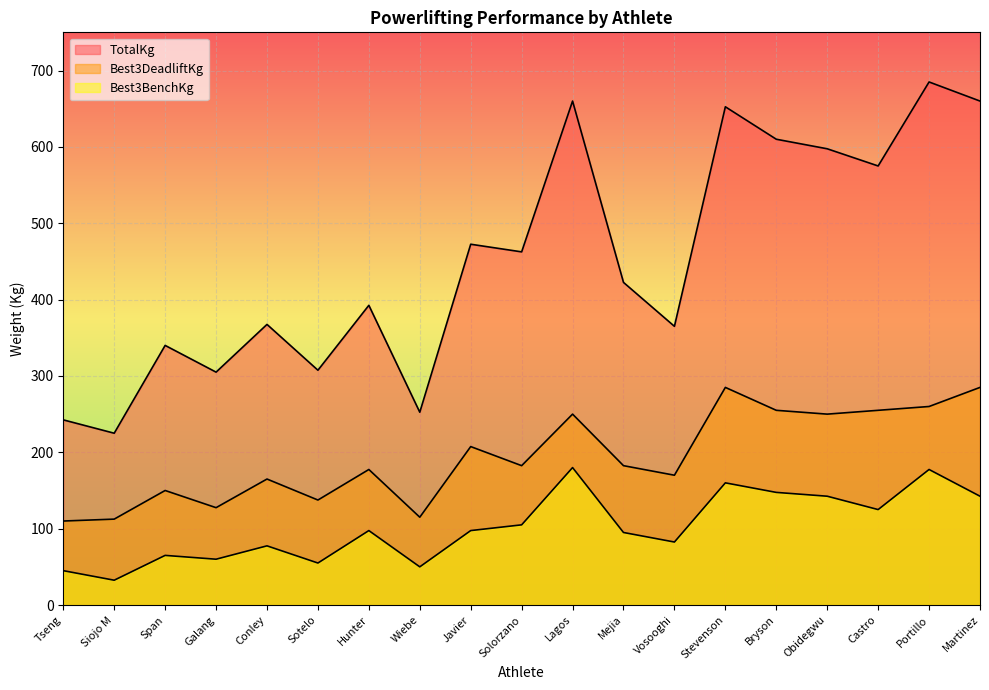

The Best3DeadliftKg series shows 242.8 at Span. True or false?

False